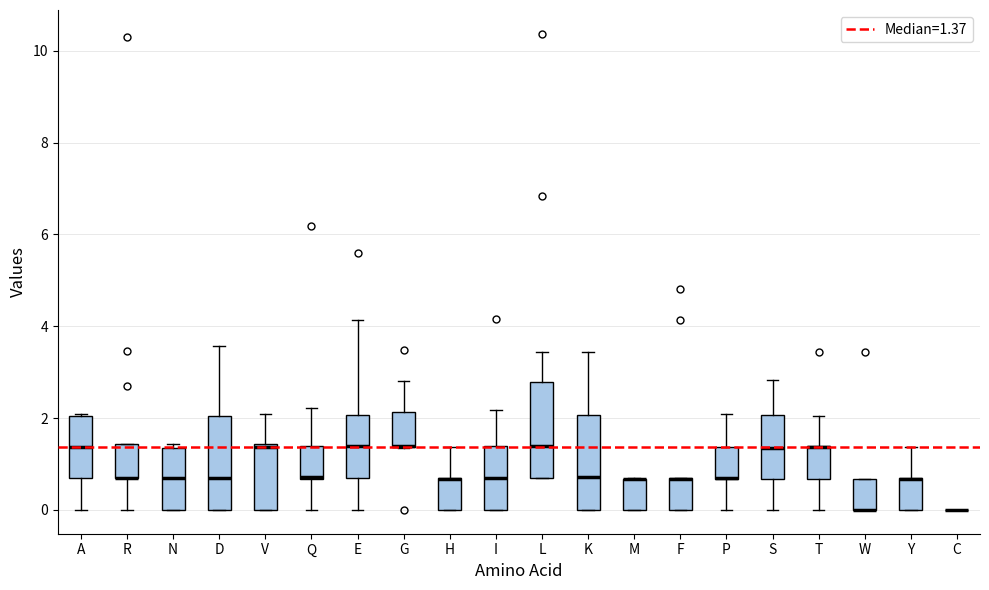

Where is the upper edge of the box for R on the y-axis? The values are not printed on the chart, so give them approximately, as read against the axis.

1.4